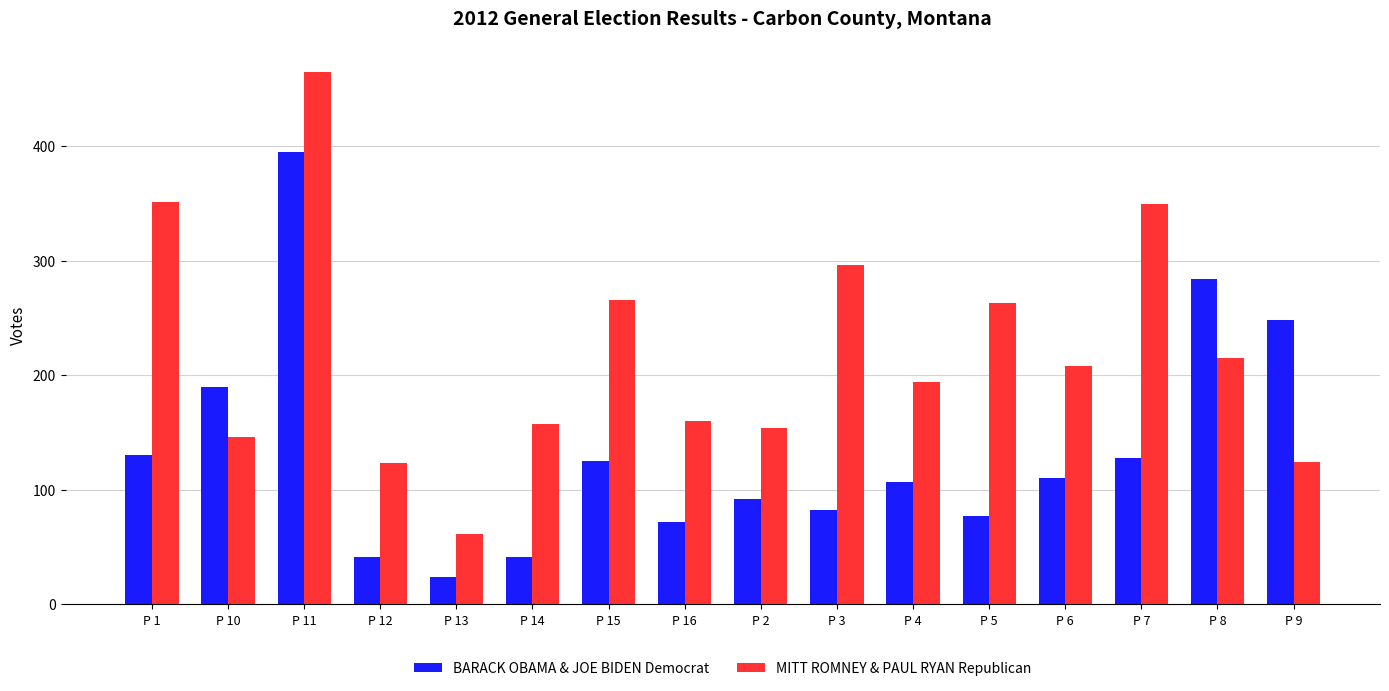

The value of MITT ROMNEY & PAUL RYAN Republican at P 10 is 244. True or false?

False